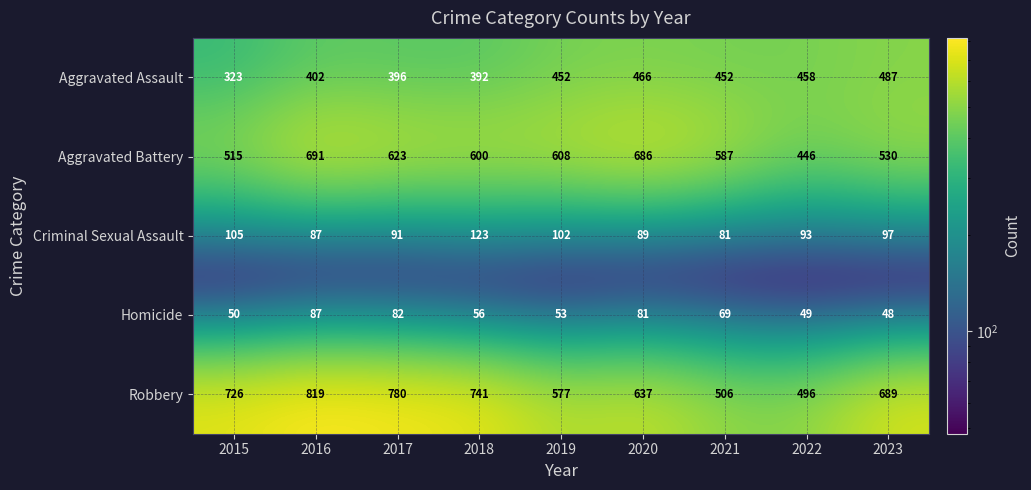

What is the difference between the second highest and second lowest values in the Homicide series?

33